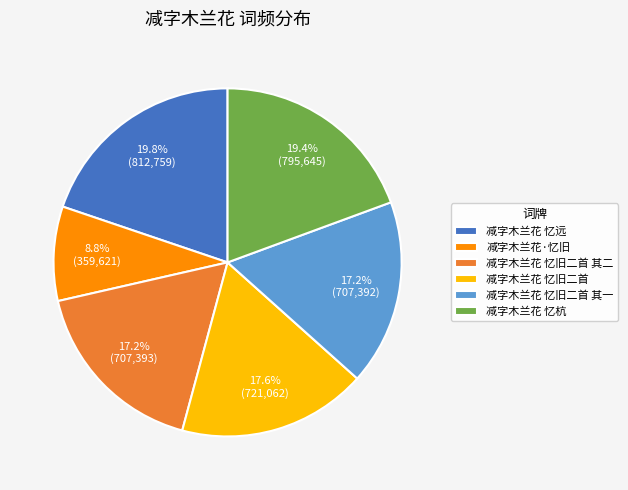

Is there a majority slice in this chart?

No